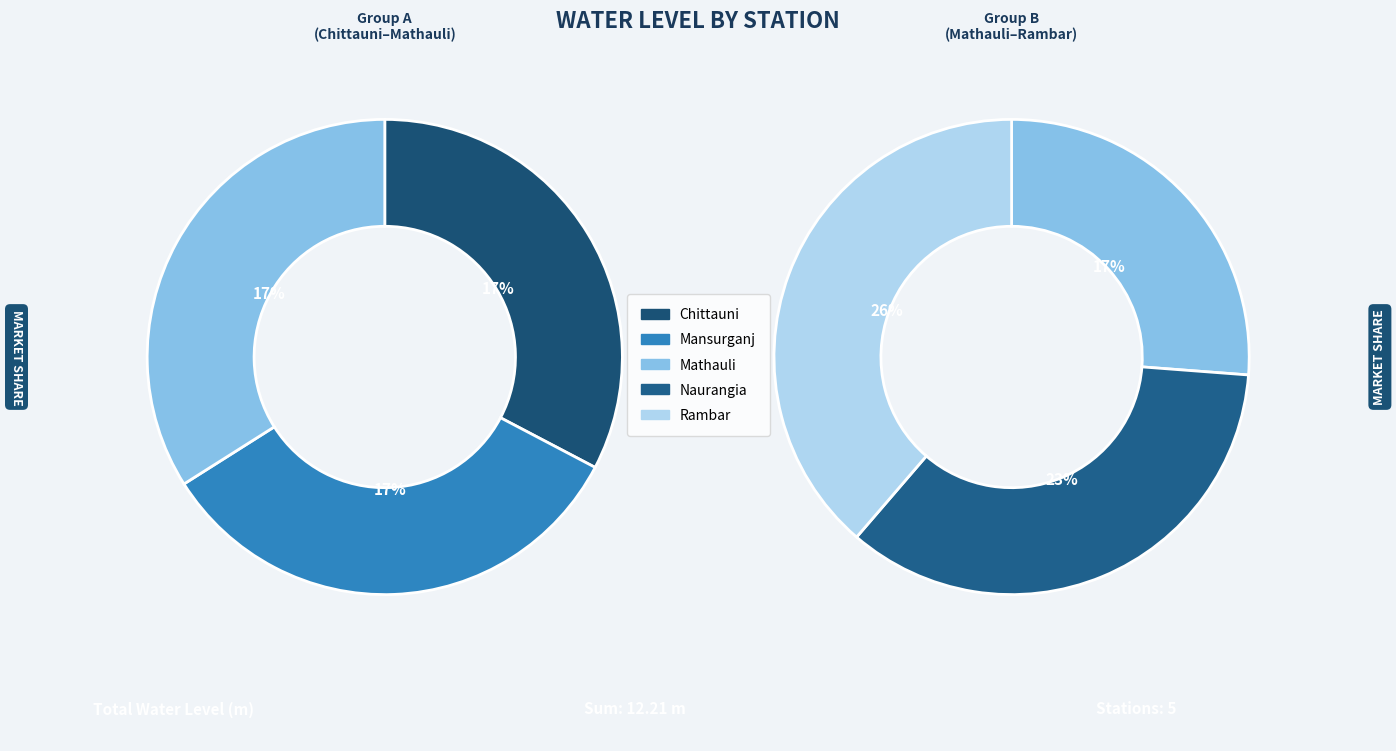

What is the change in value from Chittauni to Naurangia?

+0.8